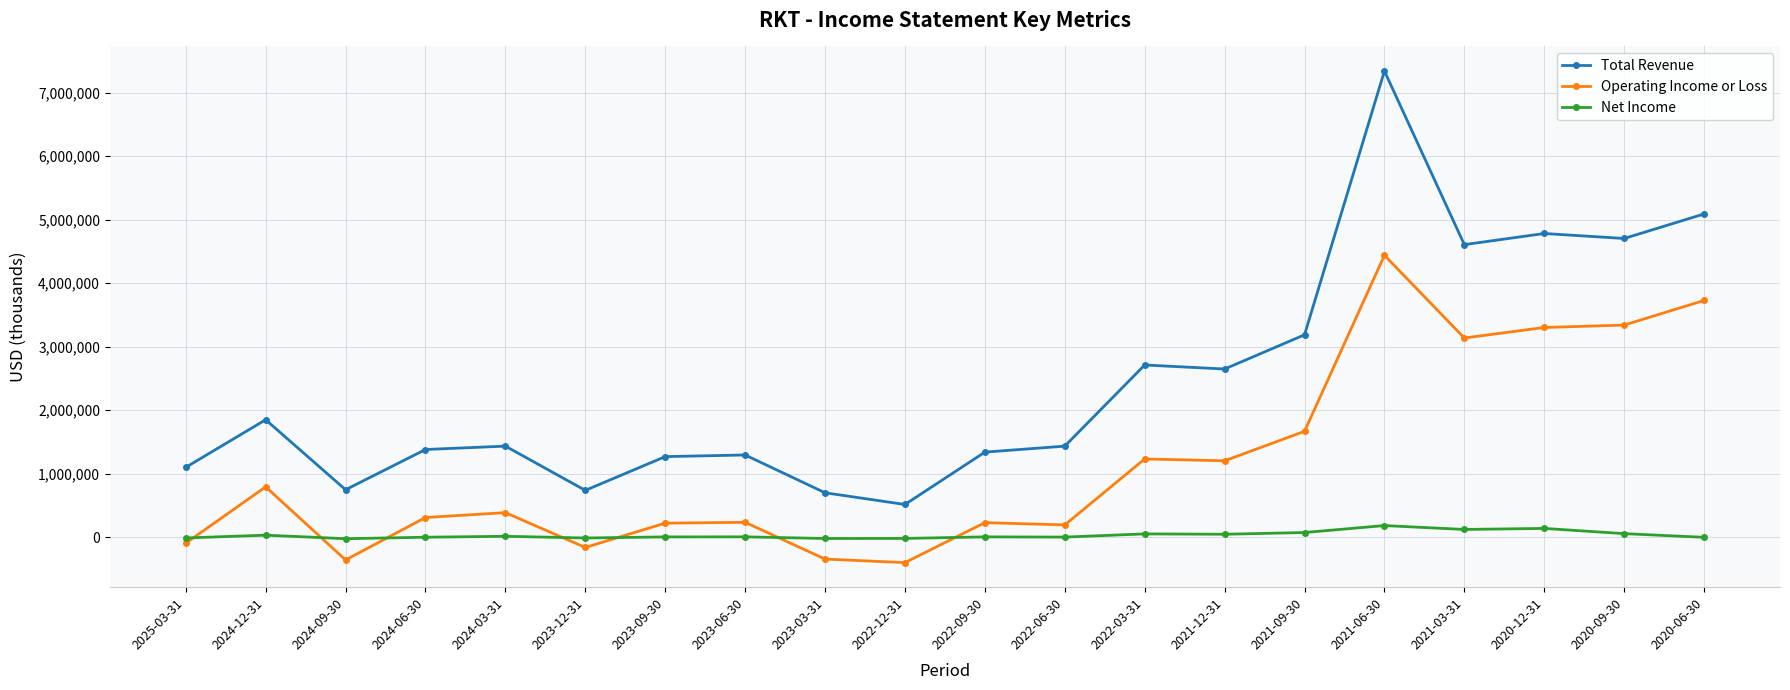

What is the spread (max minus min) of values at 2025-03-31?

1194300